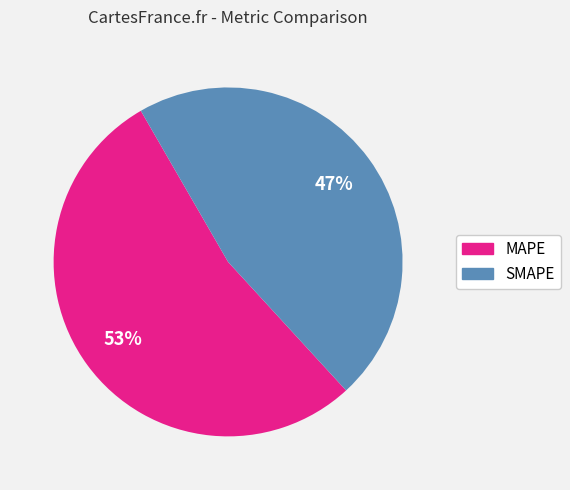

Is the sum of SMAPE and MAPE greater than half?

Yes